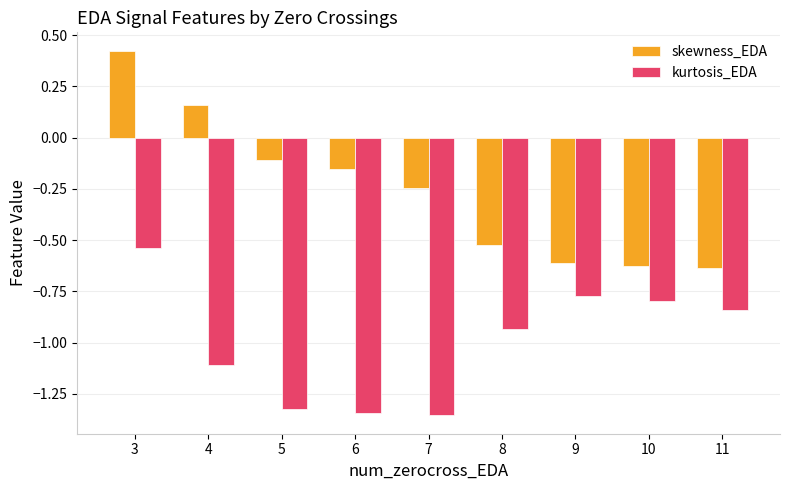

How many positive values does the skewness_EDA series have?

2